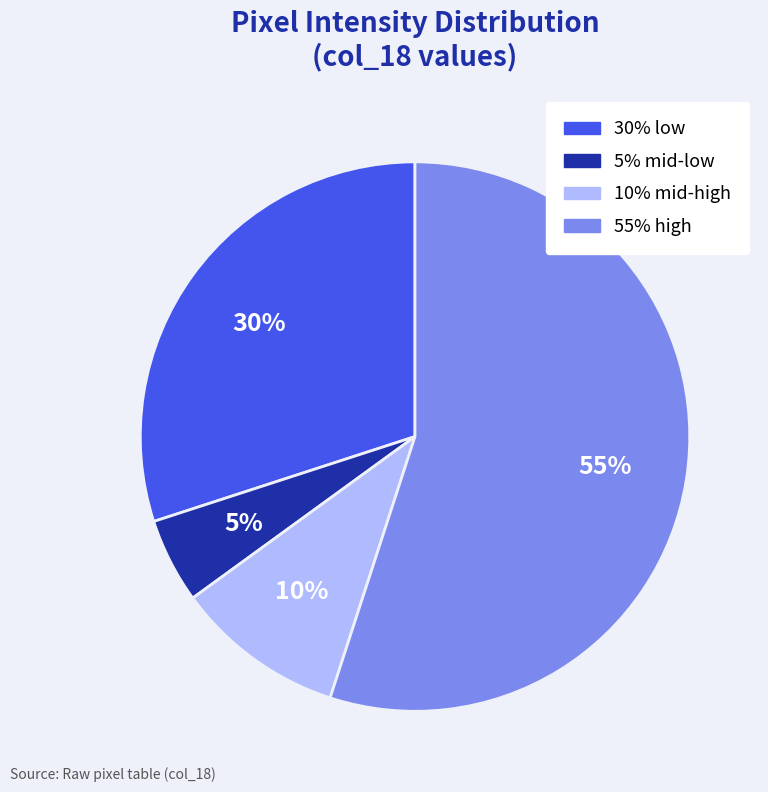

To the nearest percent, what is the average slice percentage?

25%